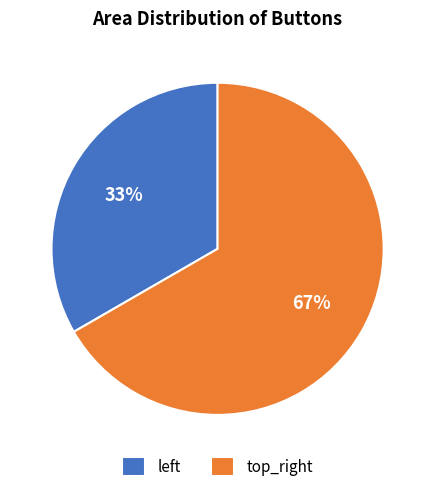

Is there a majority slice in this chart?

Yes